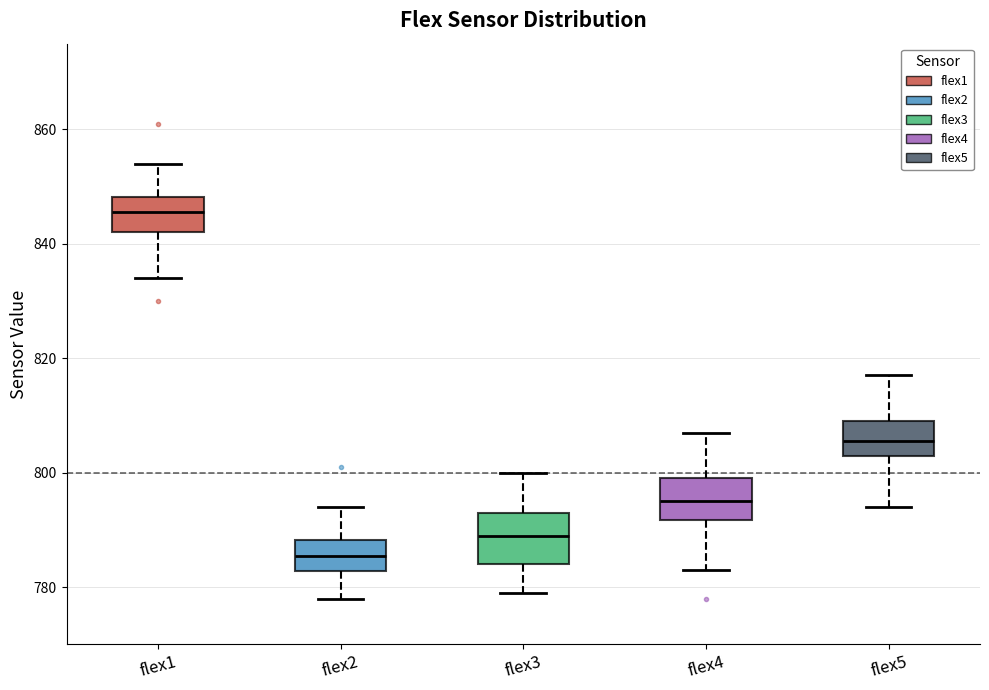

Which box has the lowest median line?

flex2